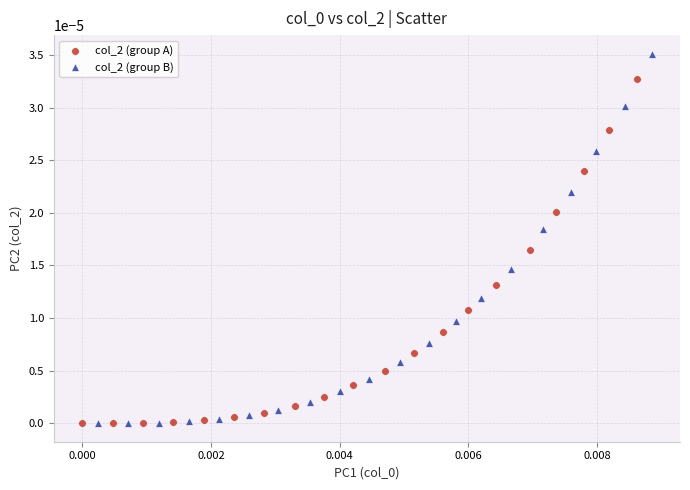

Which series reaches the maximum Y coordinate?

col_2 (group B)